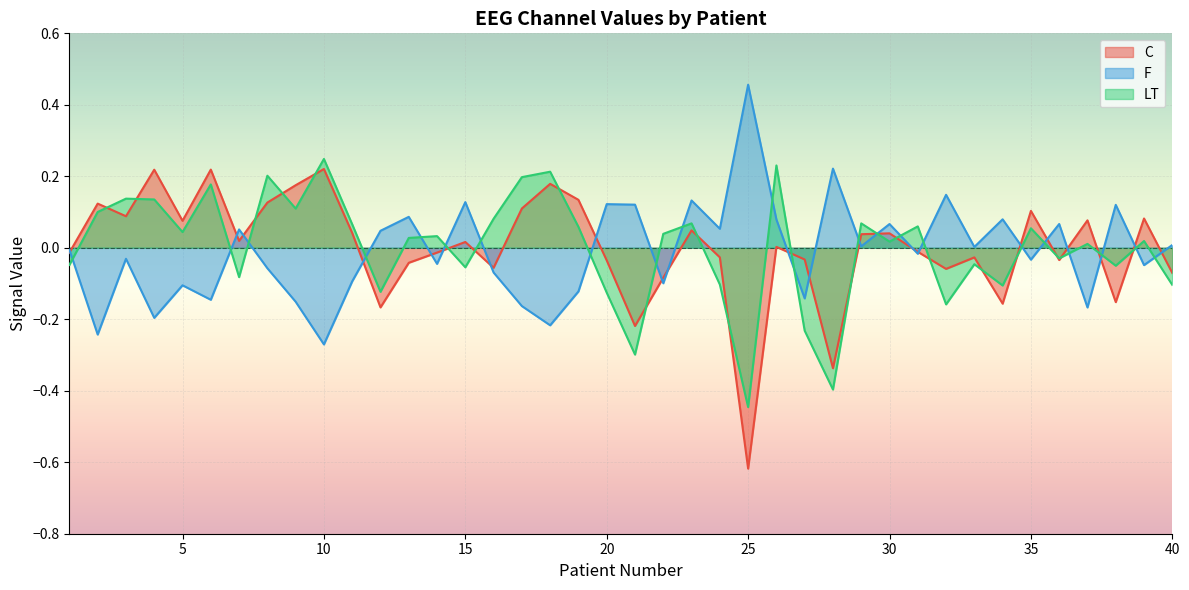

Which label corresponds to the largest value in the chart?

25